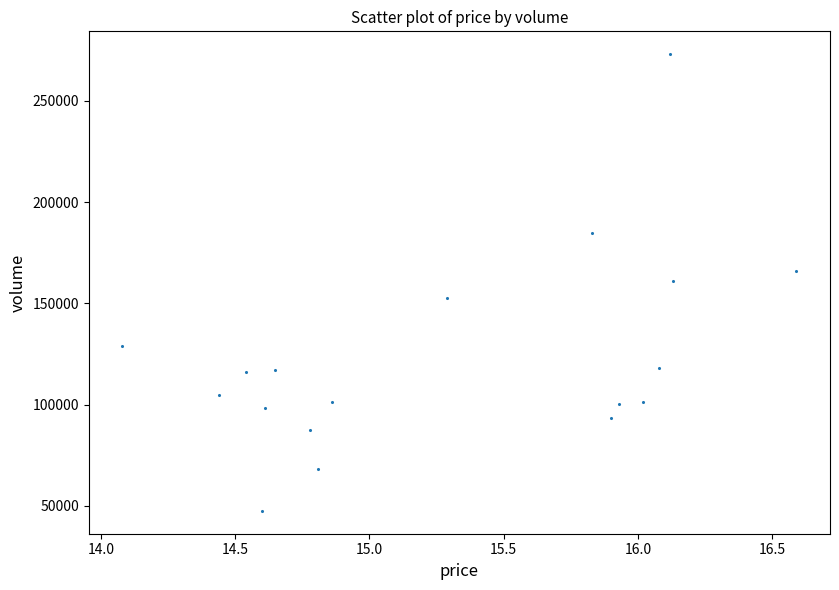

What is the range of Y values (max minus min)?

225524